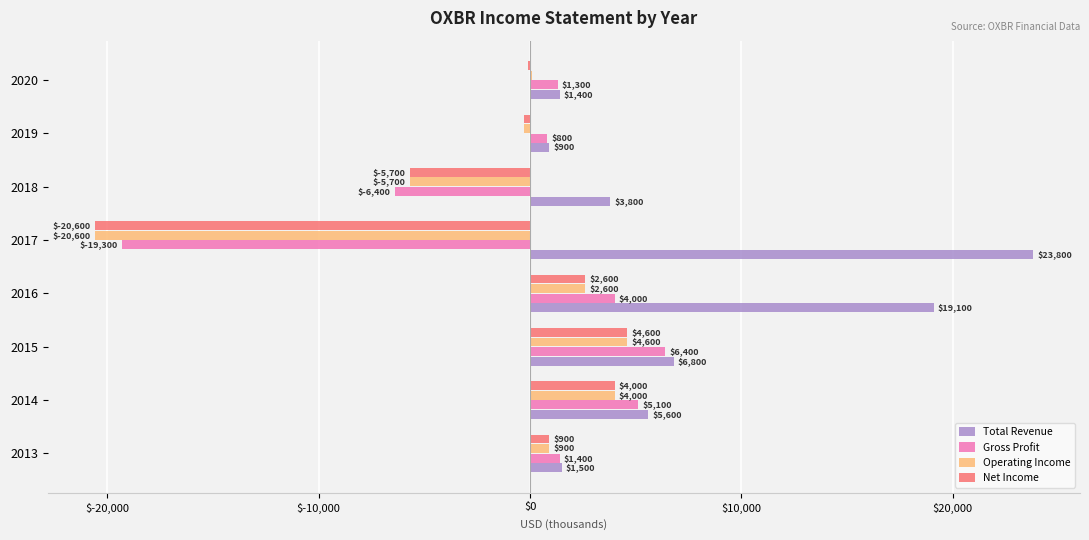

What is the sum of the Total Revenue values at 2016 and 2014?

24700